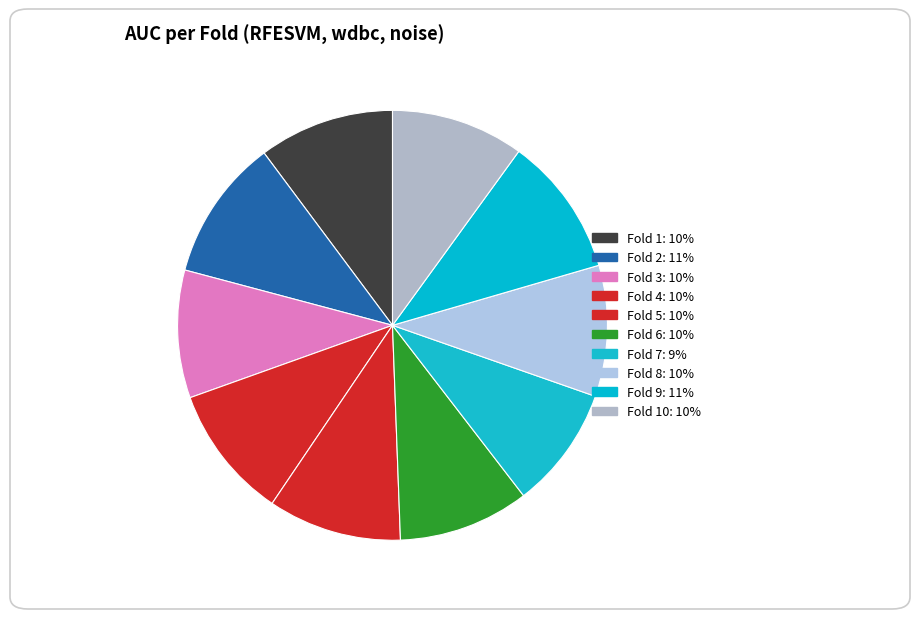

Count the number of slices in the pie.

10